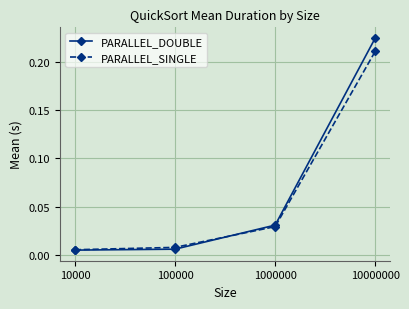

Which category has the highest value across all series?

10000000